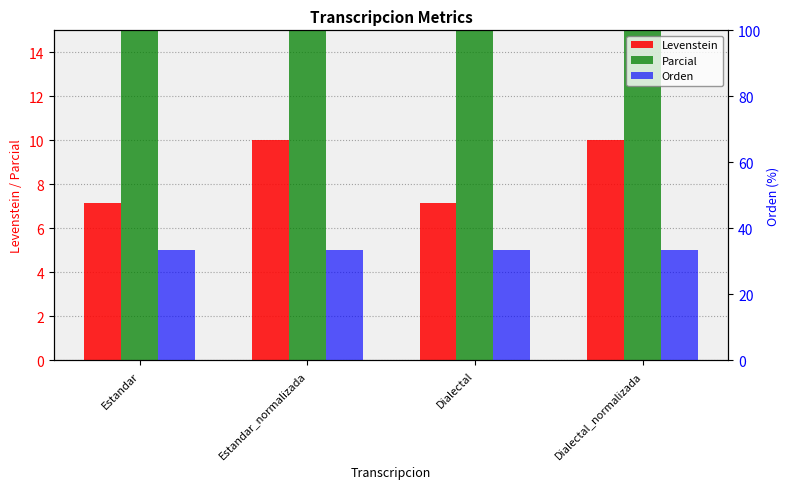

At which category does the chart reach its peak across all series?

Estandar_normalizada